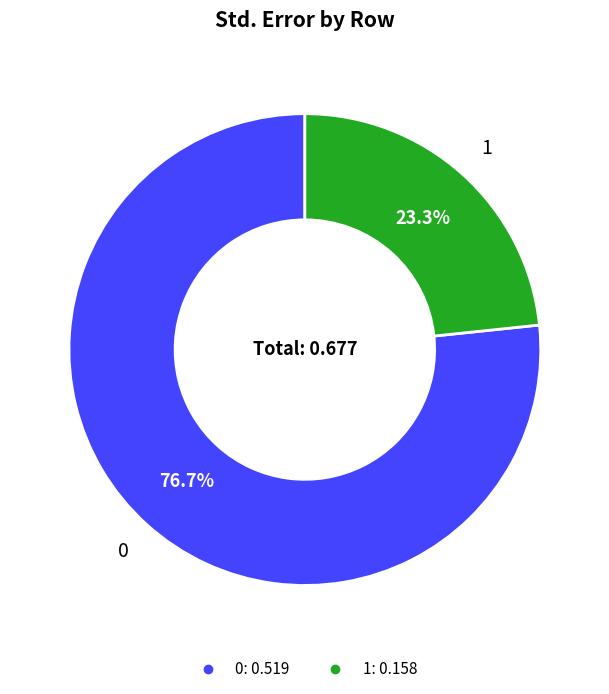

To the nearest percent, what percentage of the pie is 1?

23%